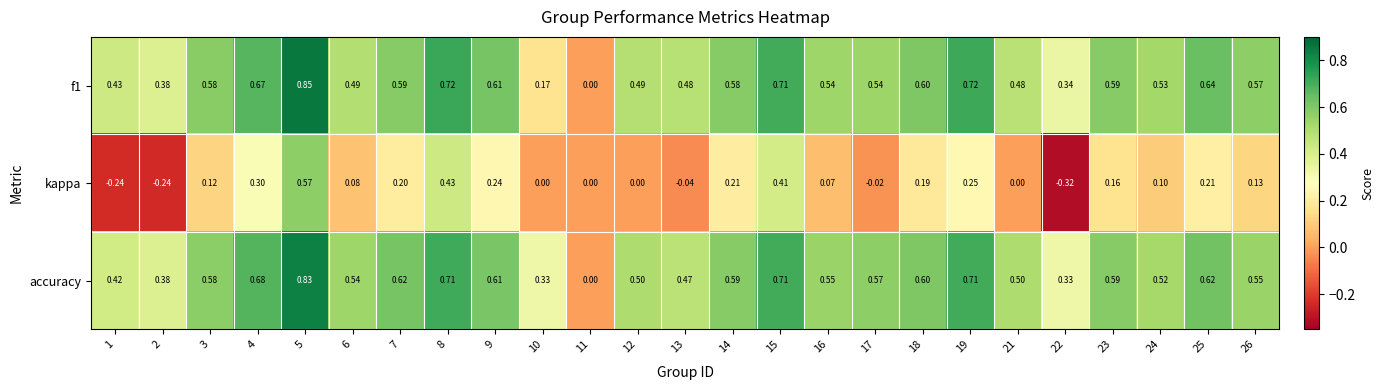

Which series has the widest spread of values?

kappa